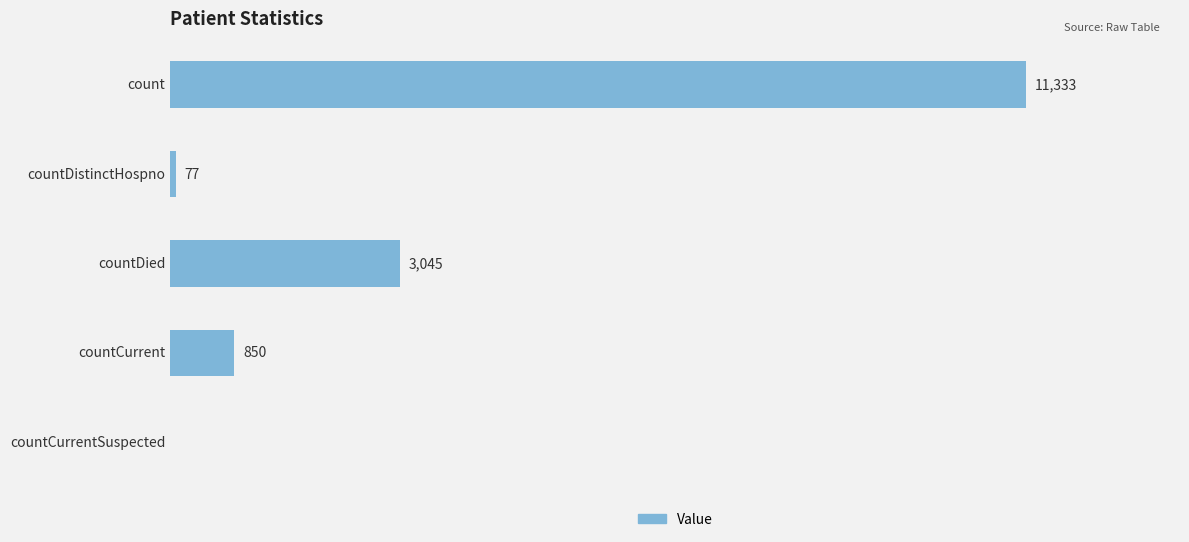

At which category does the chart reach its peak across all series?

count